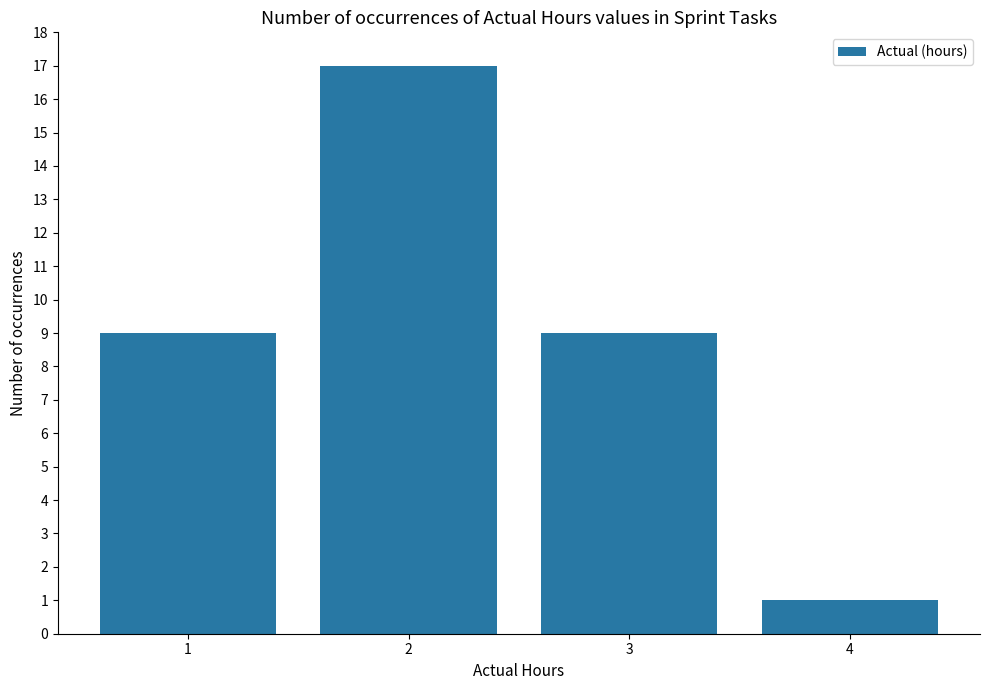

The chart shows a value of 9 at 1. True or false?

True